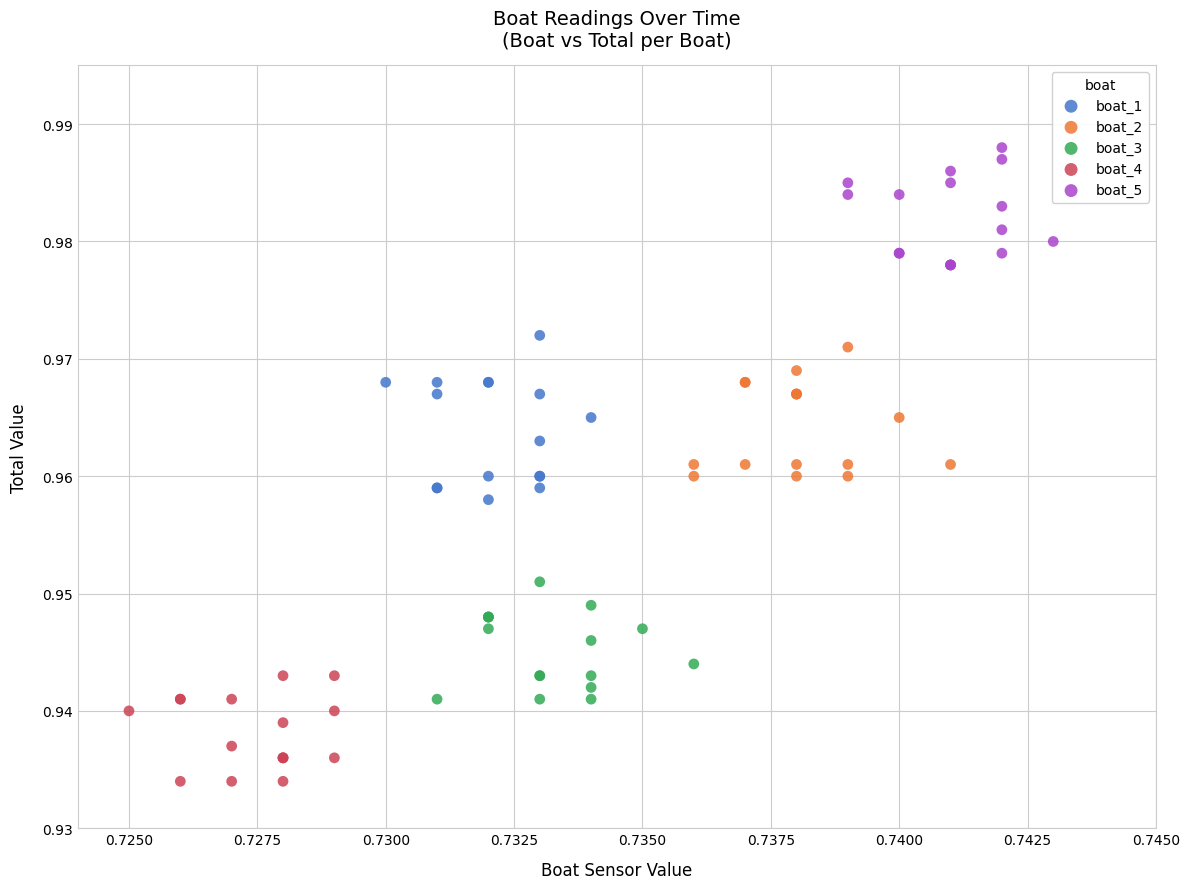

Which series contains the lowest Y value?

boat_4